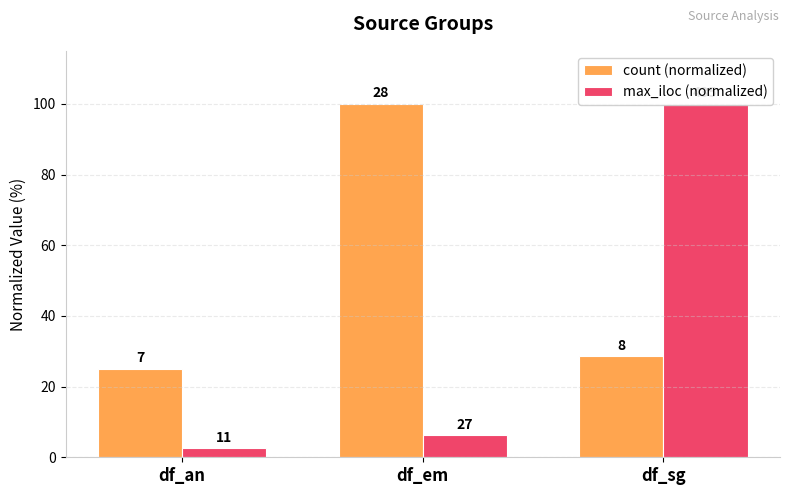

The value of count (normalized) at df_sg is 46.9. True or false?

False